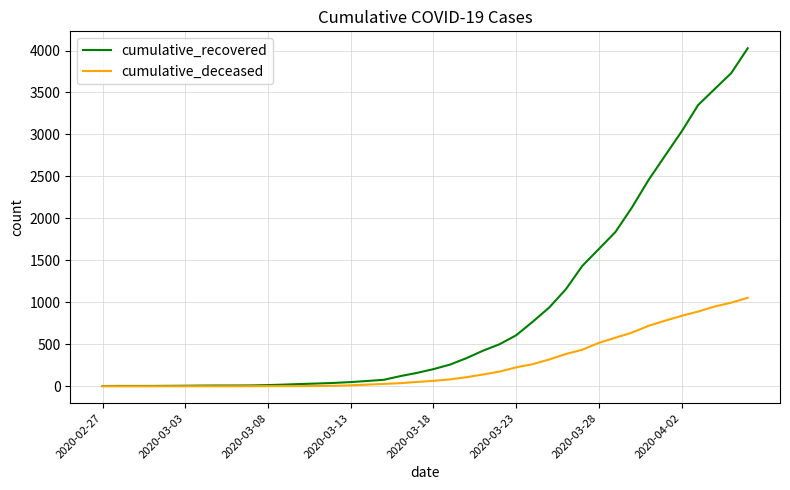

Which series has the widest spread of values?

cumulative_recovered